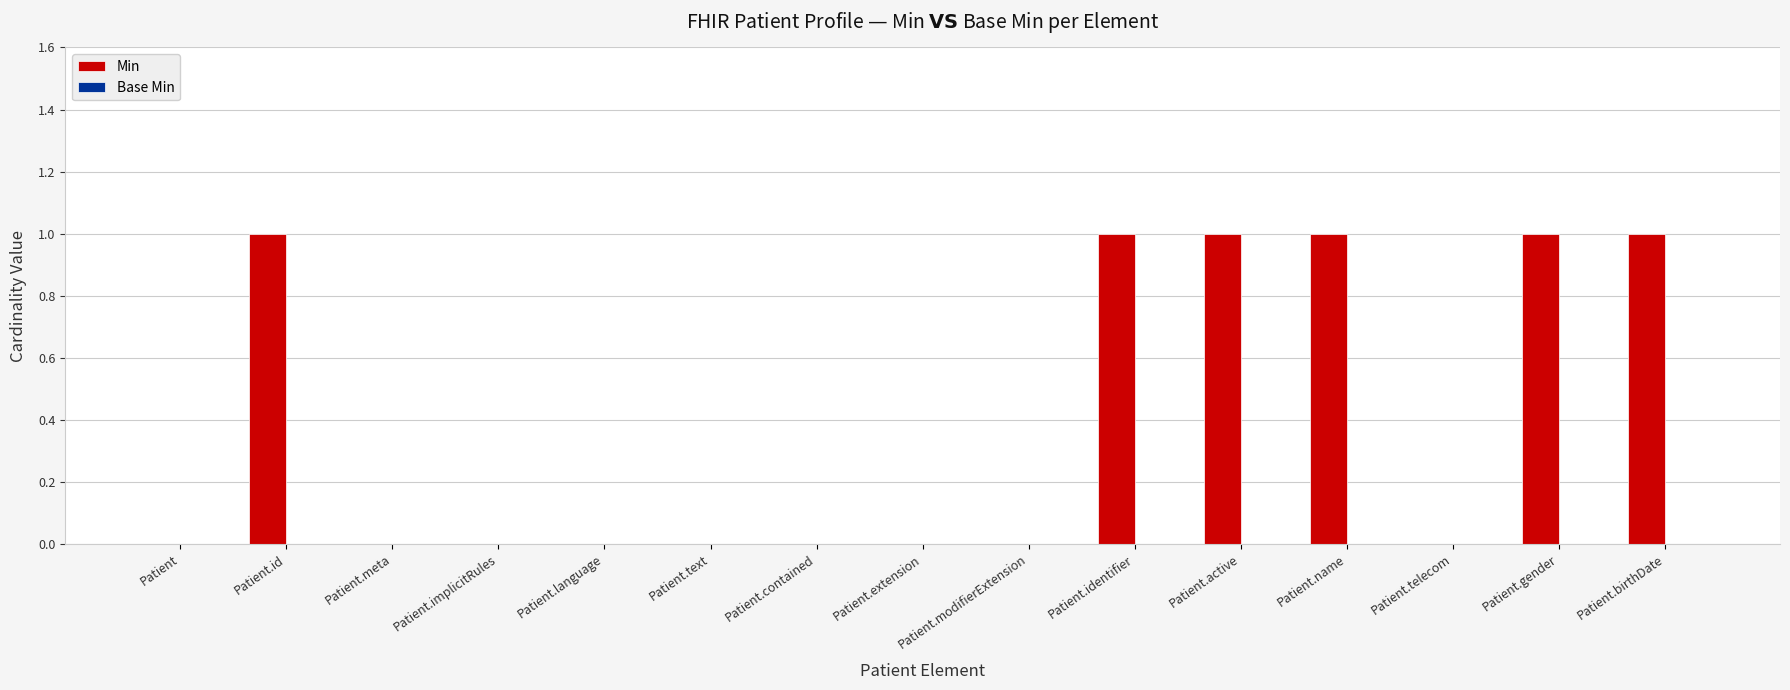

How many series are shown in this chart?

1